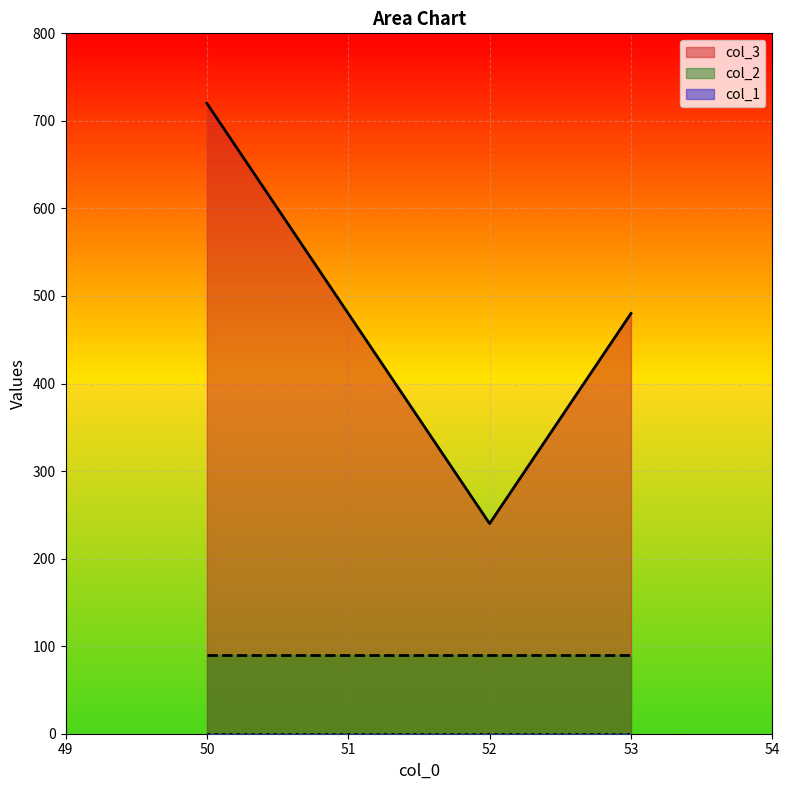

What is the total value across all series at 50?

810